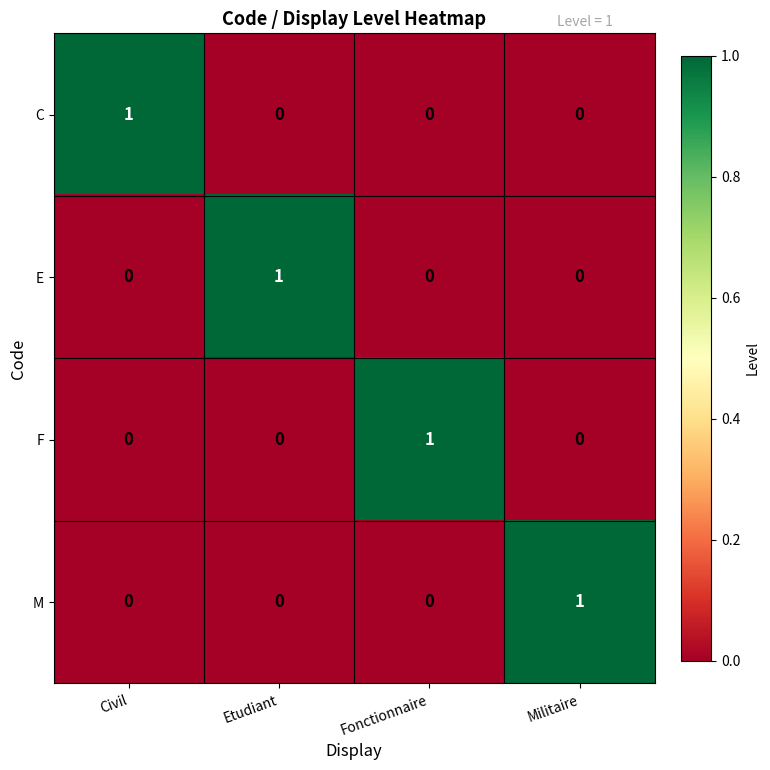

What is the total value across all series at Etudiant?

1